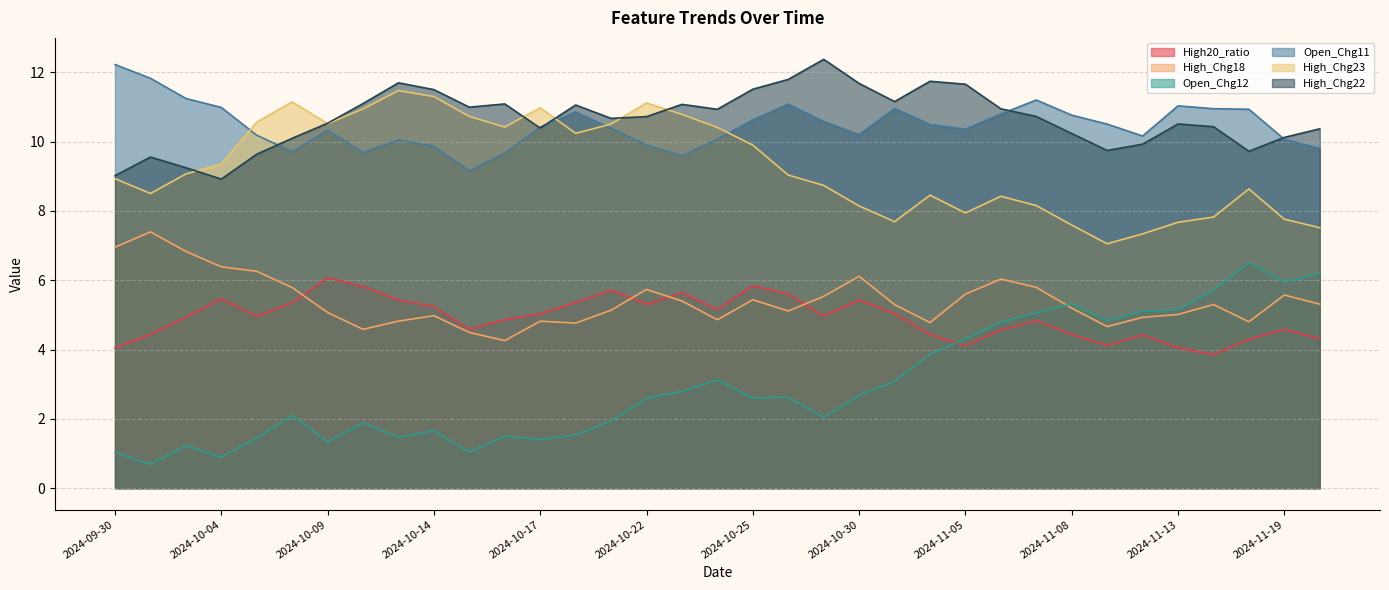

The High_Chg18 series shows 5.2 at 2024-11-08. True or false?

True